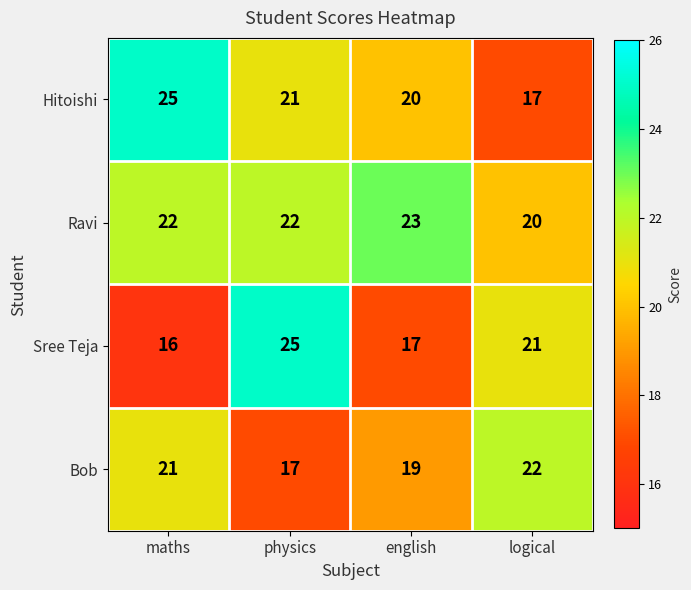

Is it true that Sree Teja equals 17 at english?

True